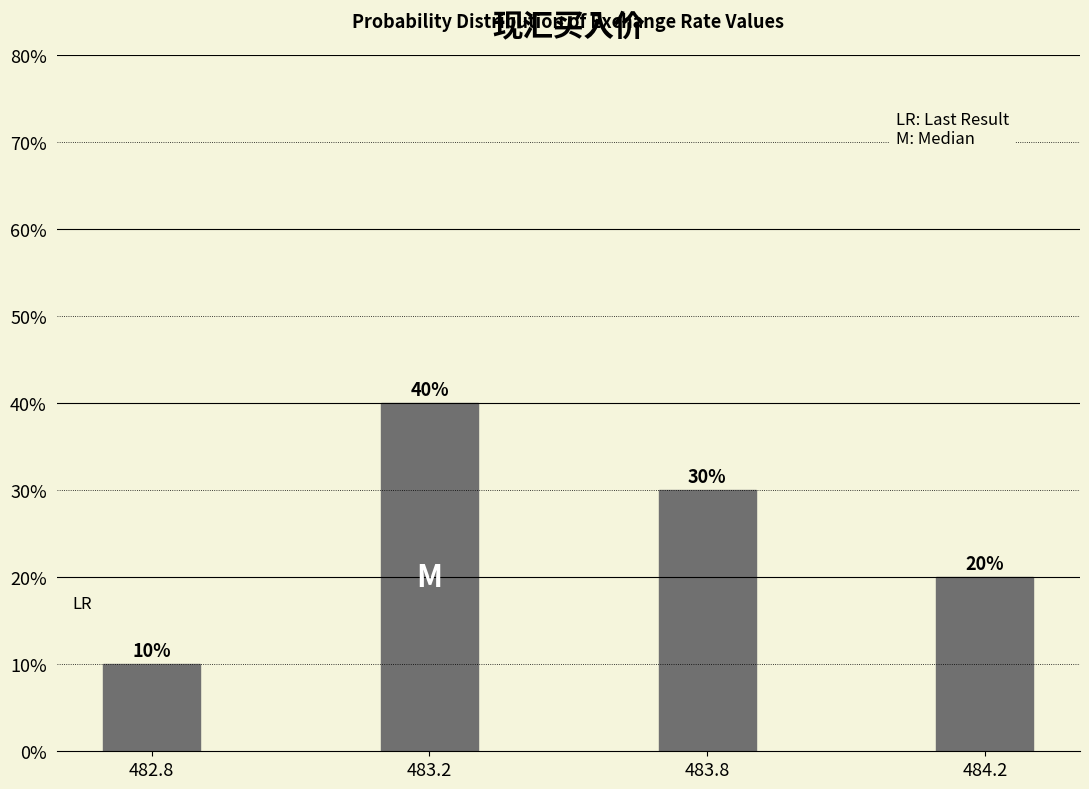

Reading right to left, what are all the values shown in this chart?

20	30	40	10